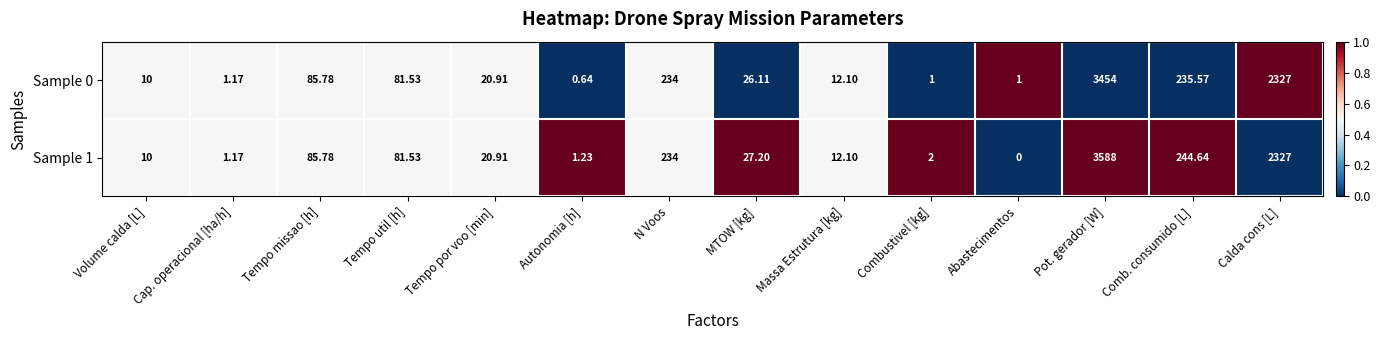

What is the maximum value shown in the chart?

3588.0